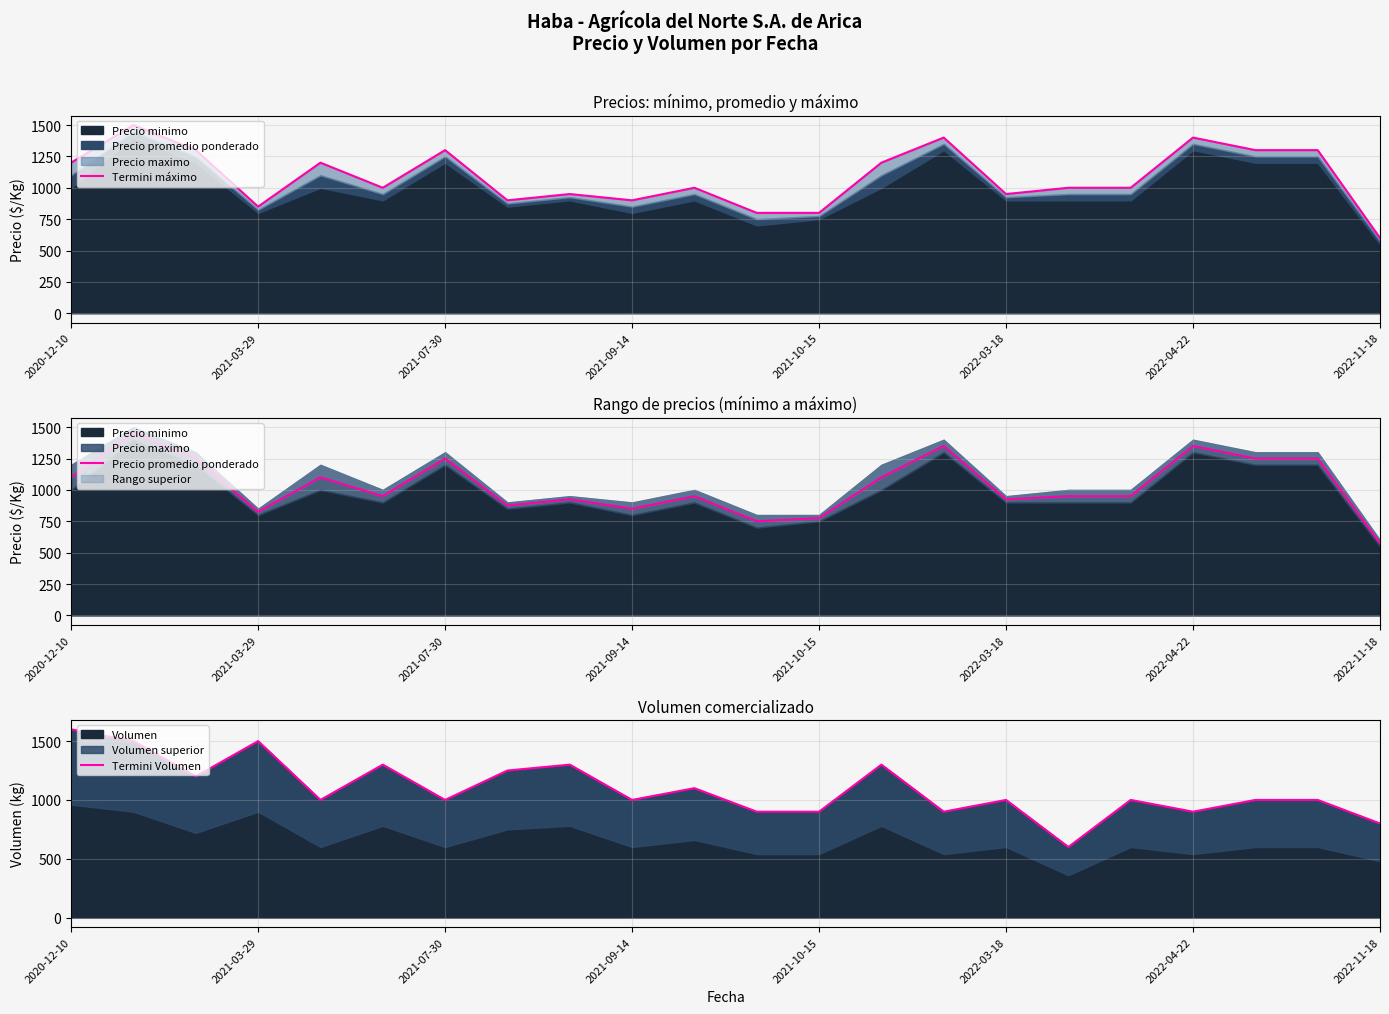

True or false: Termini Volumen has more than 2 interior local peaks.

True